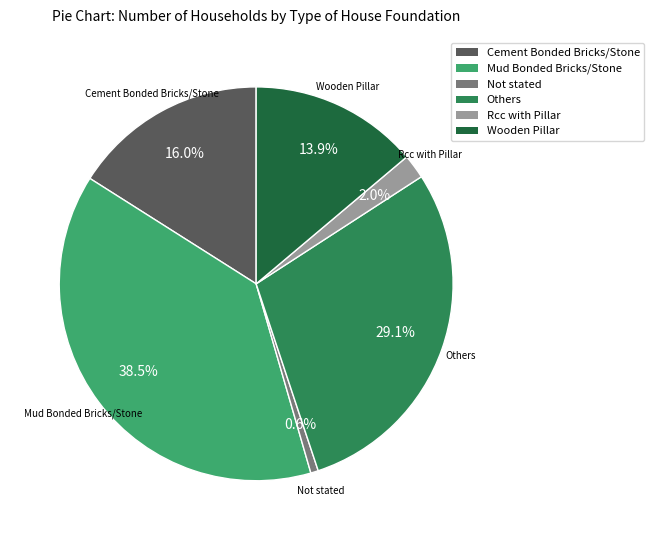

What percentage is the Rcc with Pillar slice, to the nearest percent?

2%